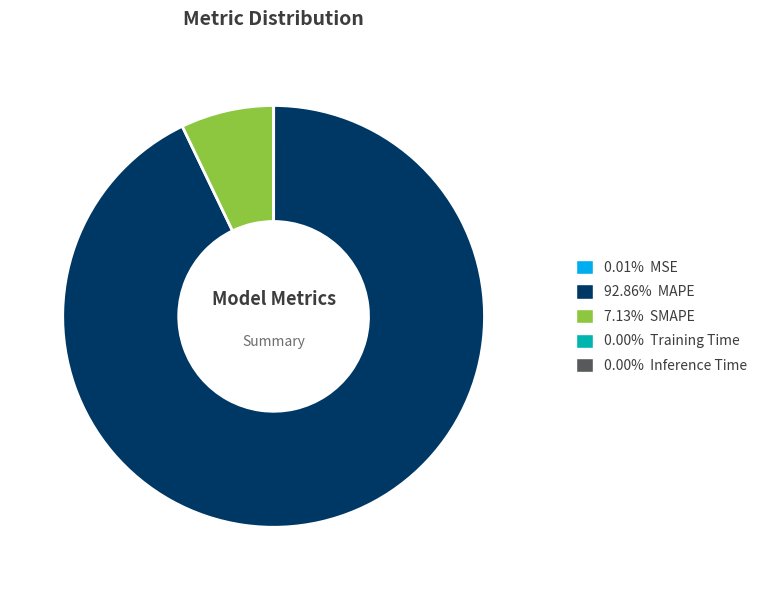

Does any single category account for the majority?

Yes